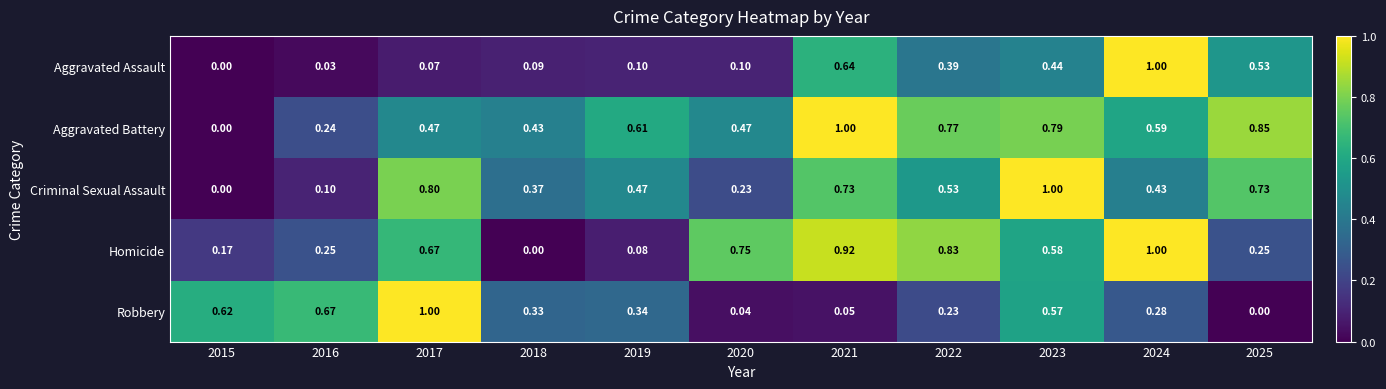

Which series changed the most between 2016 and 2023?

Criminal Sexual Assault